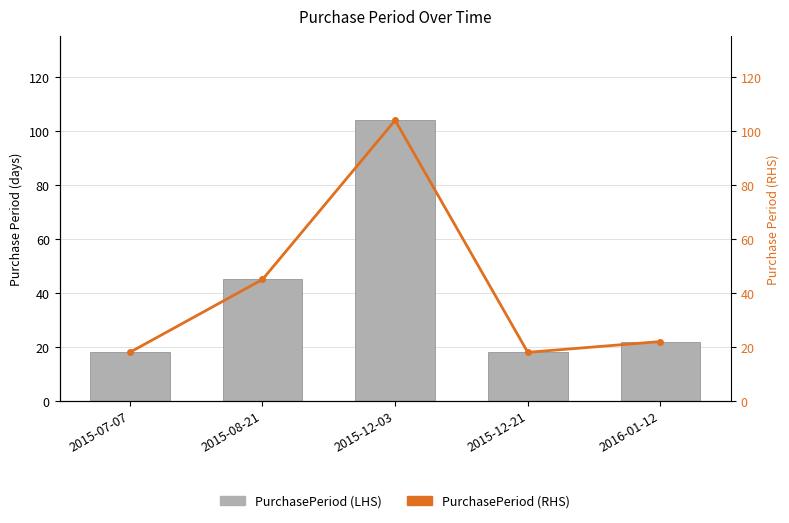

Where does the PurchasePeriod (RHS) series first go above 22?

2015-08-21